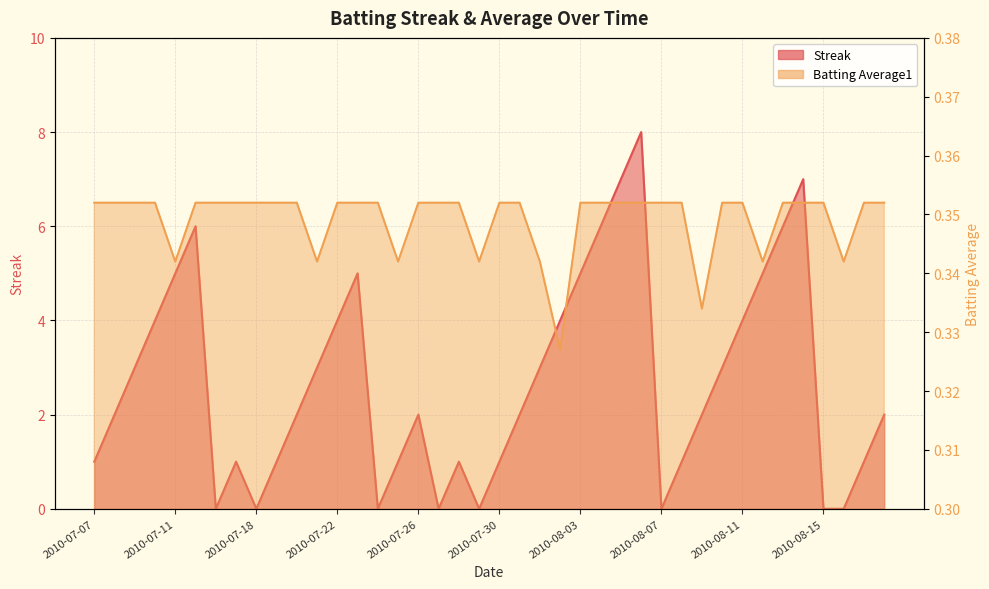

Between 2010-08-06 and 2010-08-03, which is larger?

2010-08-06